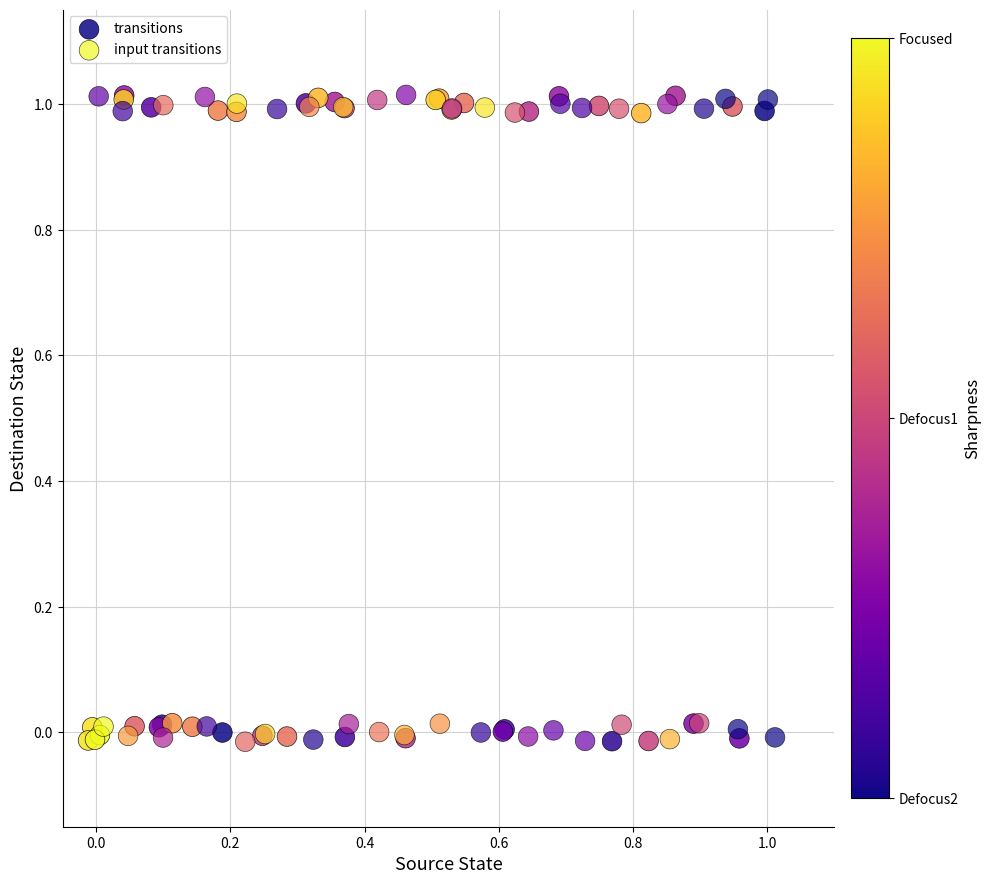

What are all the series names shown in the legend?

transitions, input transitions